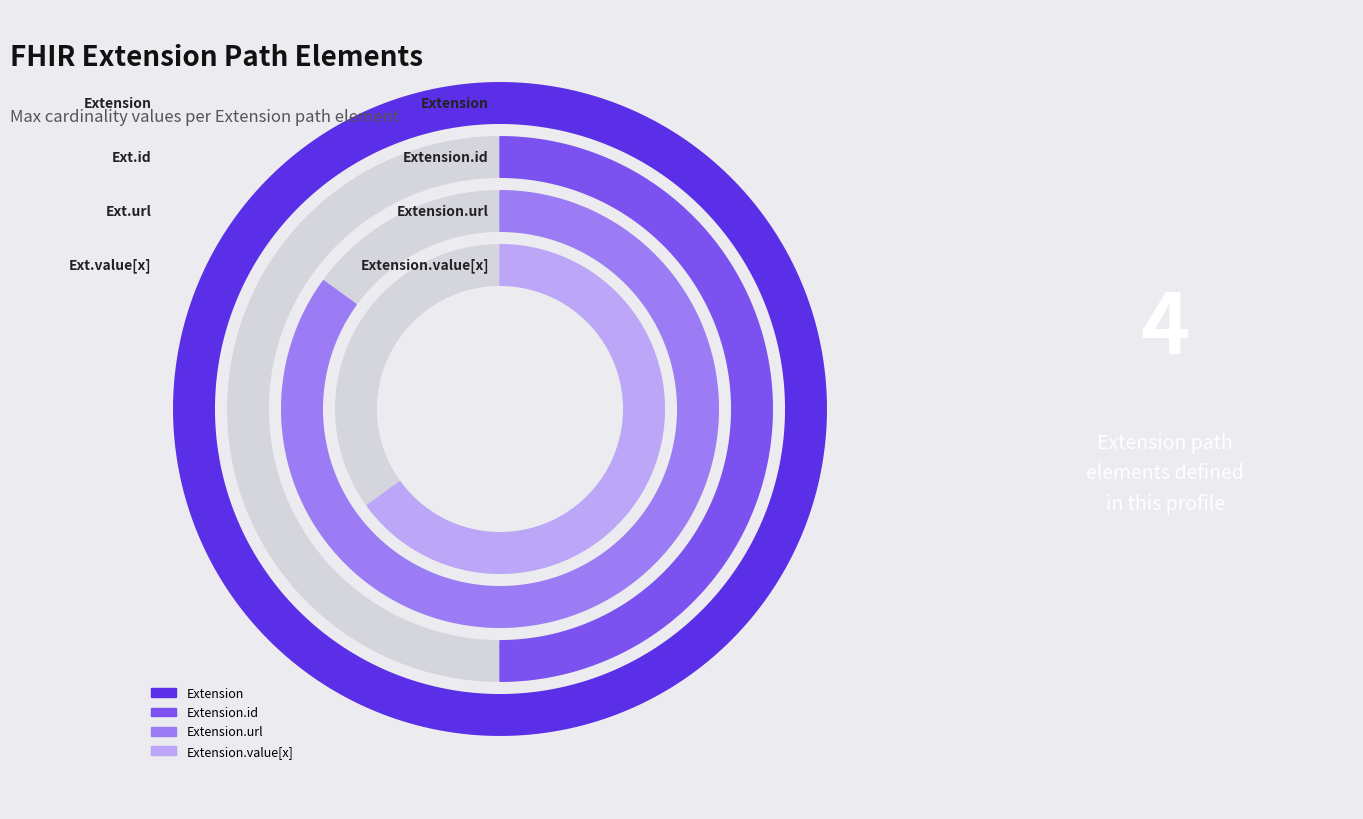

Count the number of slices in the pie.

4